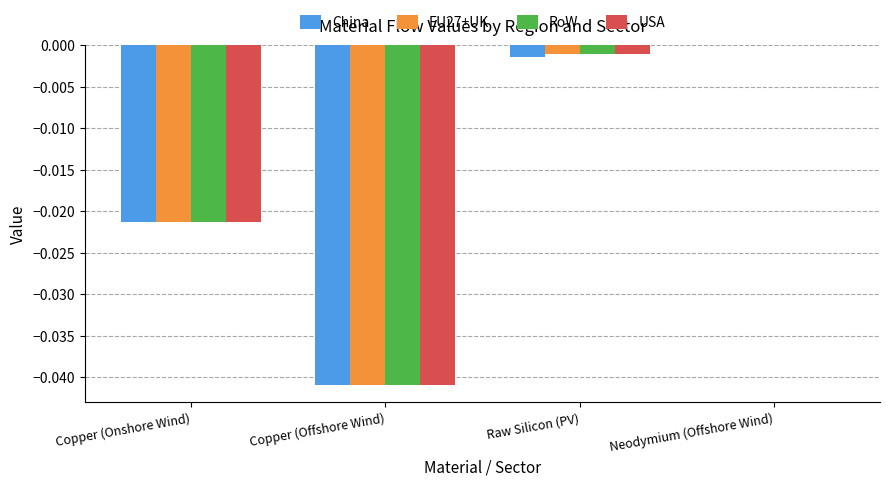

True or false: EU27+UK has a value of -0.0 at Copper (Onshore Wind).

True